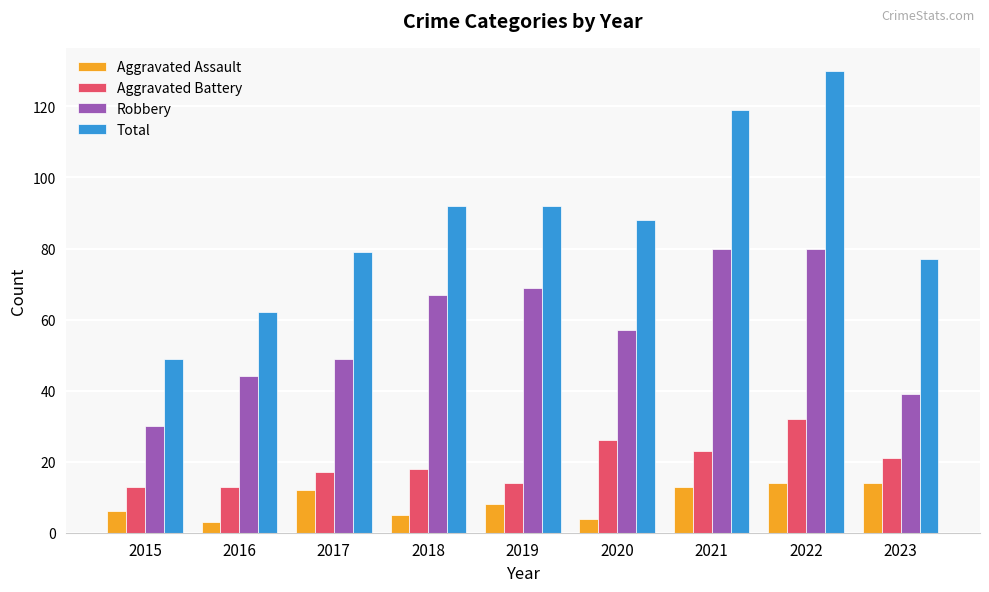

At 2021, list the series in order from smallest to largest.

Aggravated Assault, Aggravated Battery, Robbery, Total